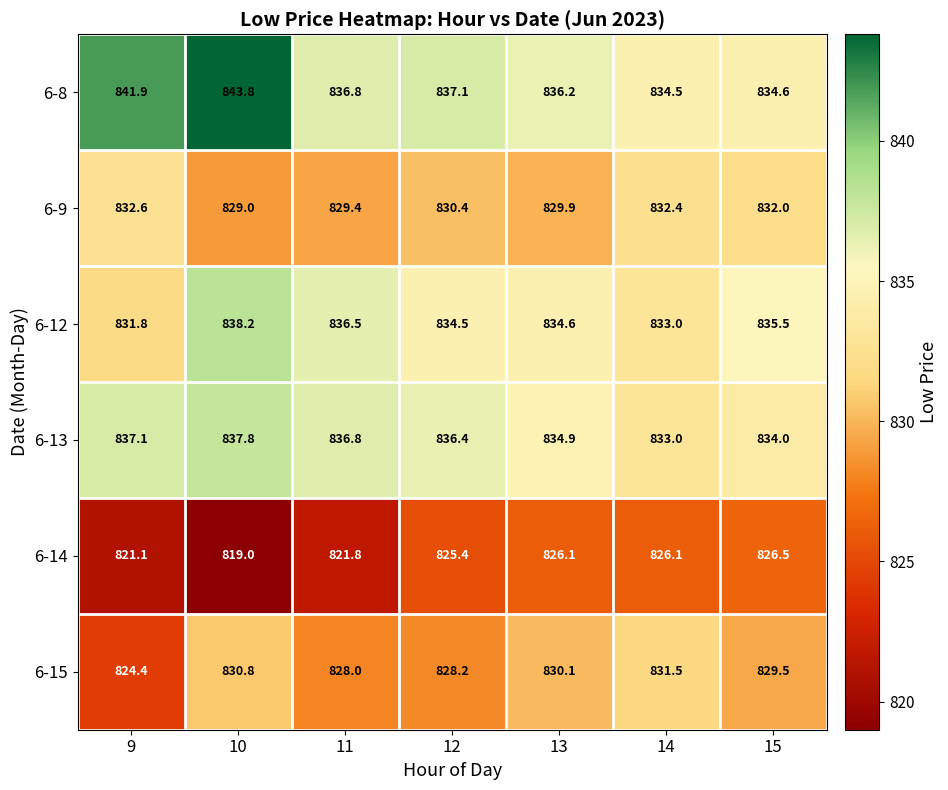

What is the maximum value for 6-8?

843.8